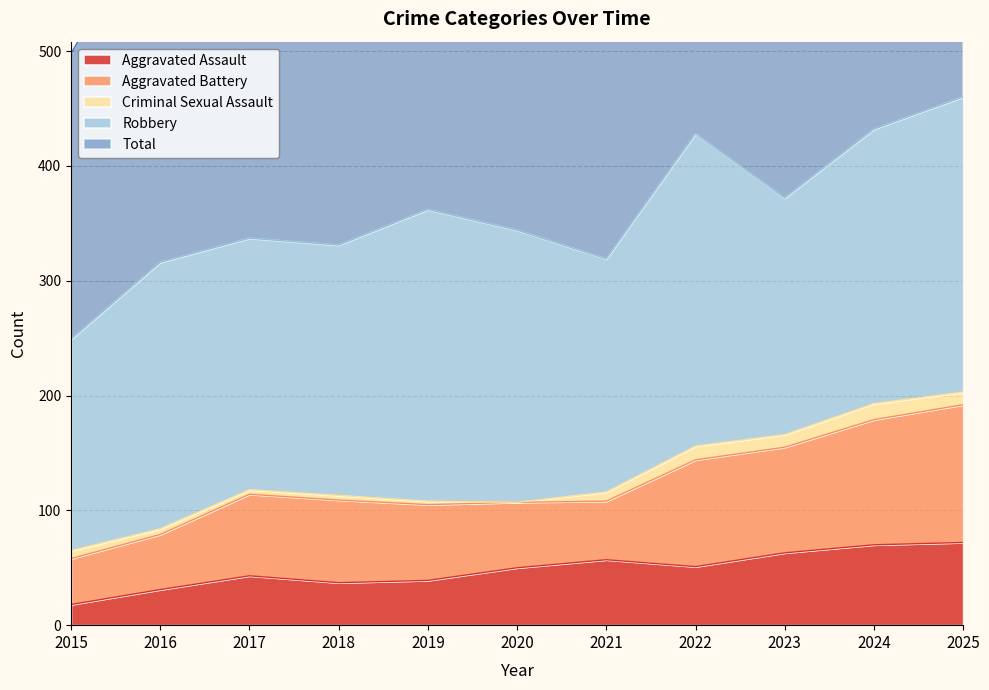

True or false: Robbery and Total intersect in this chart.

False